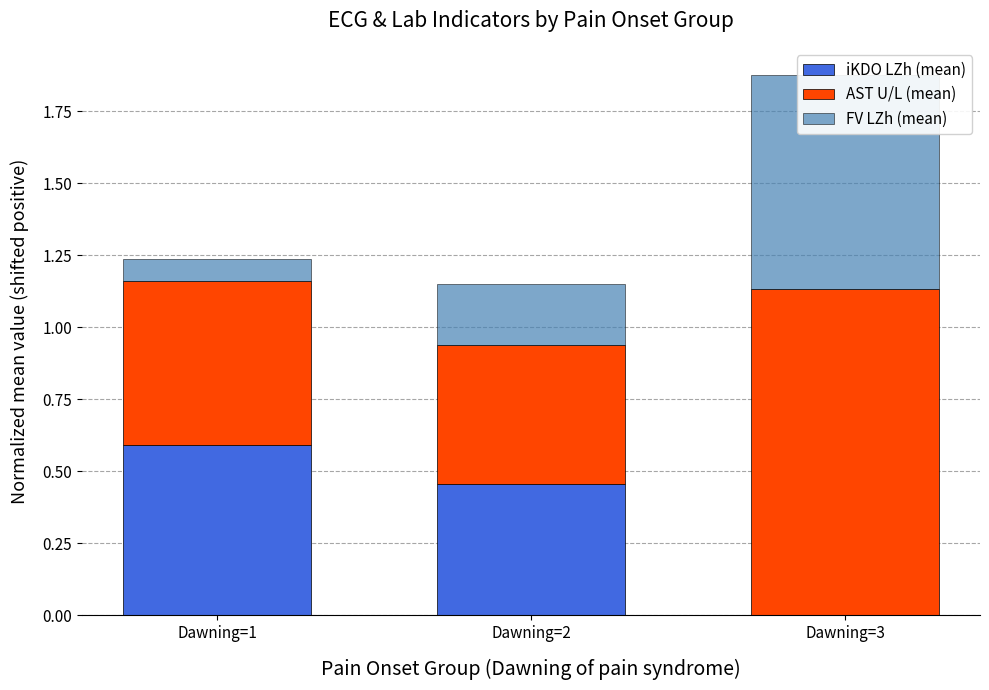

What is the difference between the maximum and minimum values in the AST U/L (mean) series?

0.7